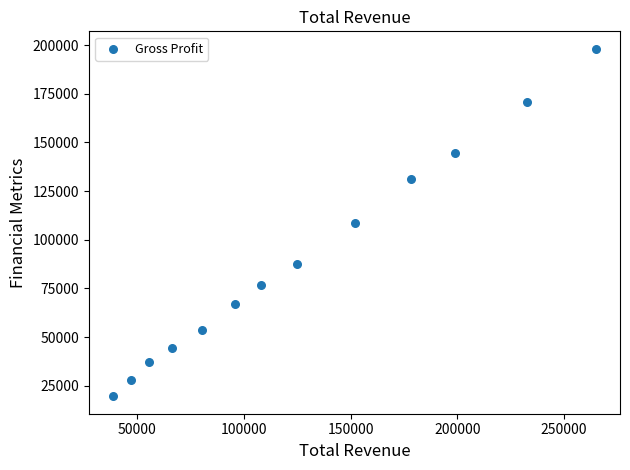

What is the range of X values (max minus min)?

226200